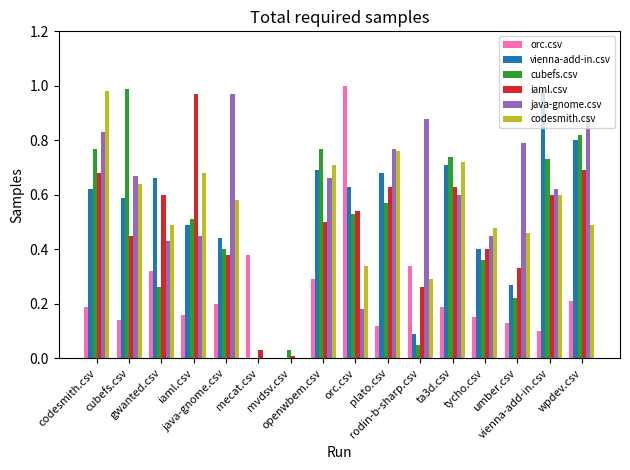

Reading left to right, list all the values displayed in this chart.

orc.csv: 0.2	0.1	0.3	0.2	0.2	0.4	0.0	0.3	1.0	0.1	0.3	0.2	0.1	0.1	0.1	0.2
vienna-add-in.csv: 0.6	0.6	0.7	0.5	0.4	0.0	0.0	0.7	0.6	0.7	0.1	0.7	0.4	0.3	1.0	0.8
cubefs.csv: 0.8	1.0	0.3	0.5	0.4	0.0	0.0	0.8	0.5	0.6	0.1	0.7	0.4	0.2	0.7	0.8
iaml.csv: 0.7	0.5	0.6	1.0	0.4	0.0	0.0	0.5	0.5	0.6	0.3	0.6	0.4	0.3	0.6	0.7
java-gnome.csv: 0.8	0.7	0.4	0.5	1.0	0.0	0.0	0.7	0.2	0.8	0.9	0.6	0.5	0.8	0.6	0.9
codesmith.csv: 1.0	0.6	0.5	0.7	0.6	0.0	0.0	0.7	0.3	0.8	0.3	0.7	0.5	0.5	0.6	0.5